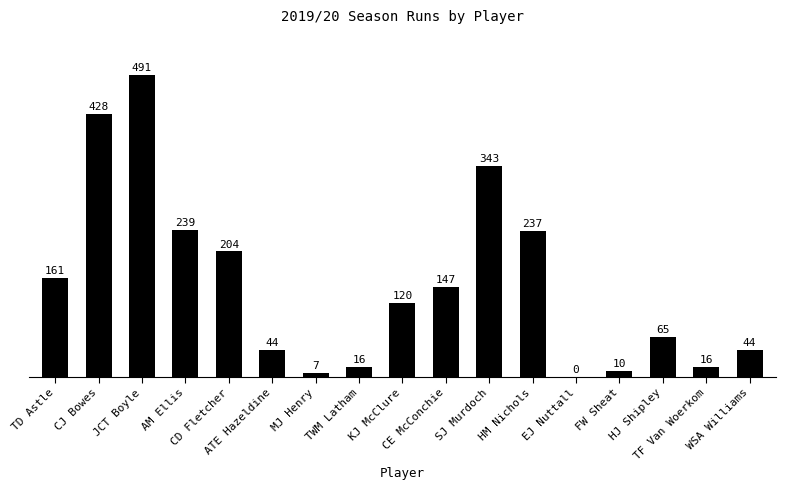

How many series are shown in this chart?

1